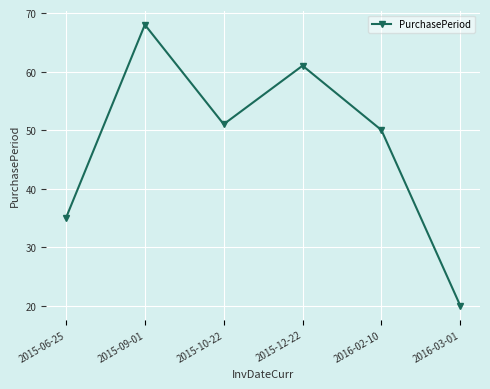

Is it true that the value at 2016-02-10 is 75?

False